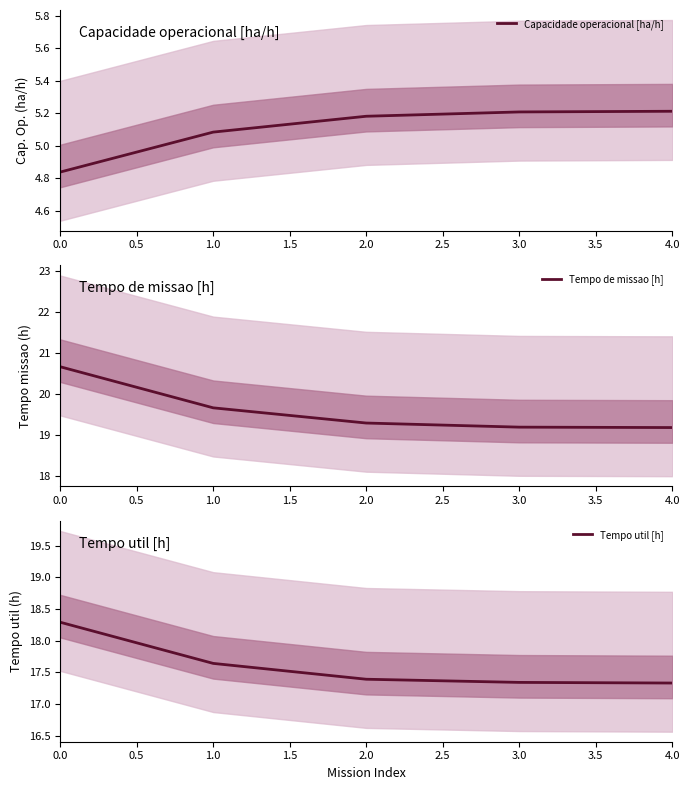

The Tempo de missao [h] series shows 20.7 at 0.0. True or false?

True